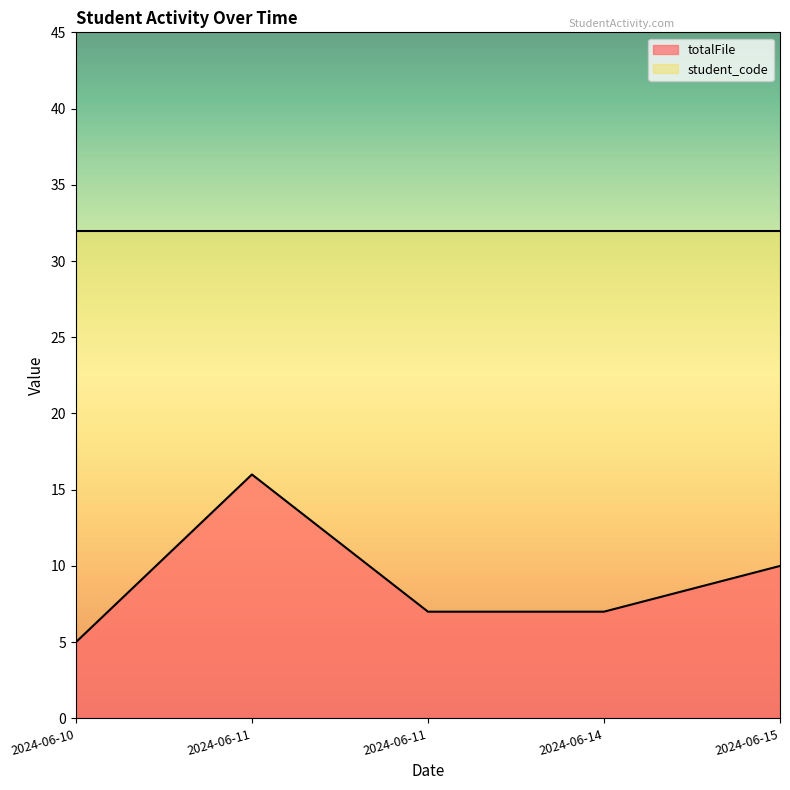

How many values exceed 7?

2